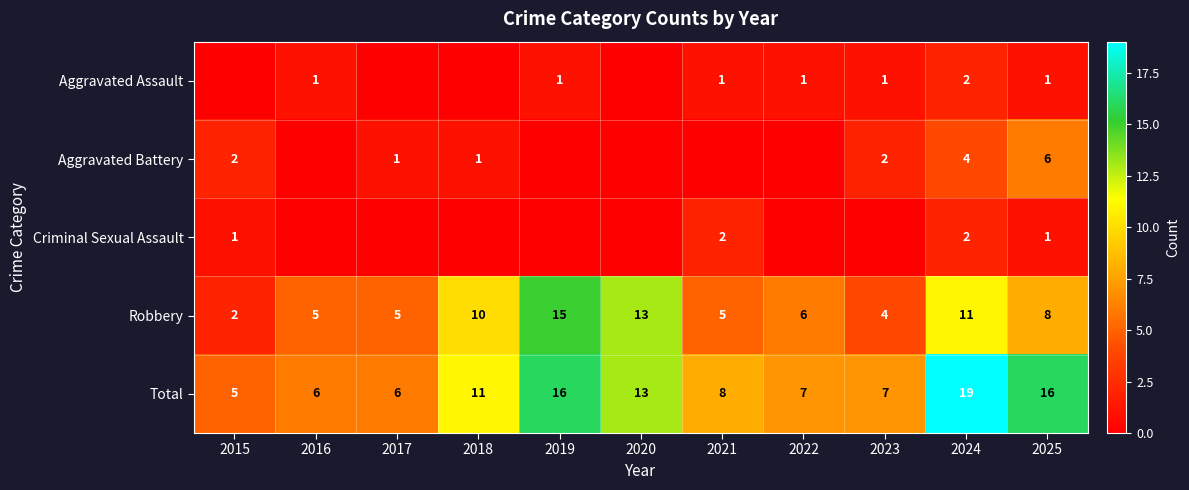

What is the sum of the Robbery values at 2017 and 2015?

7